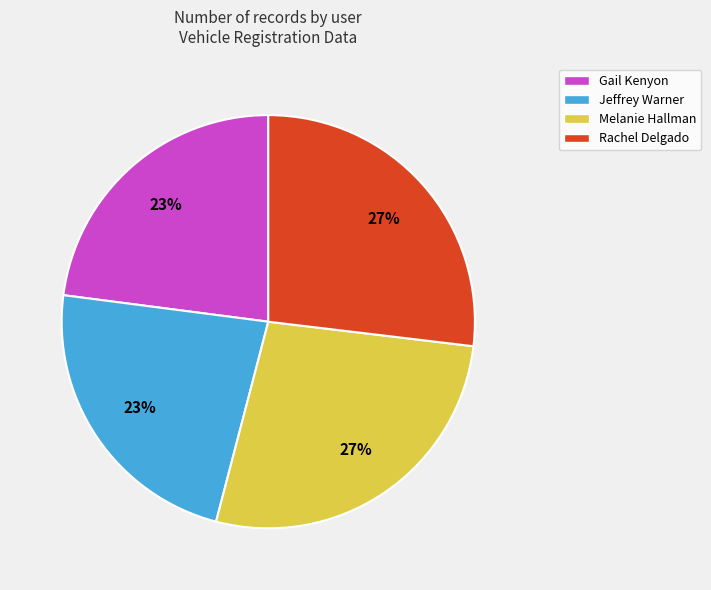

How many segments does this pie chart have?

4